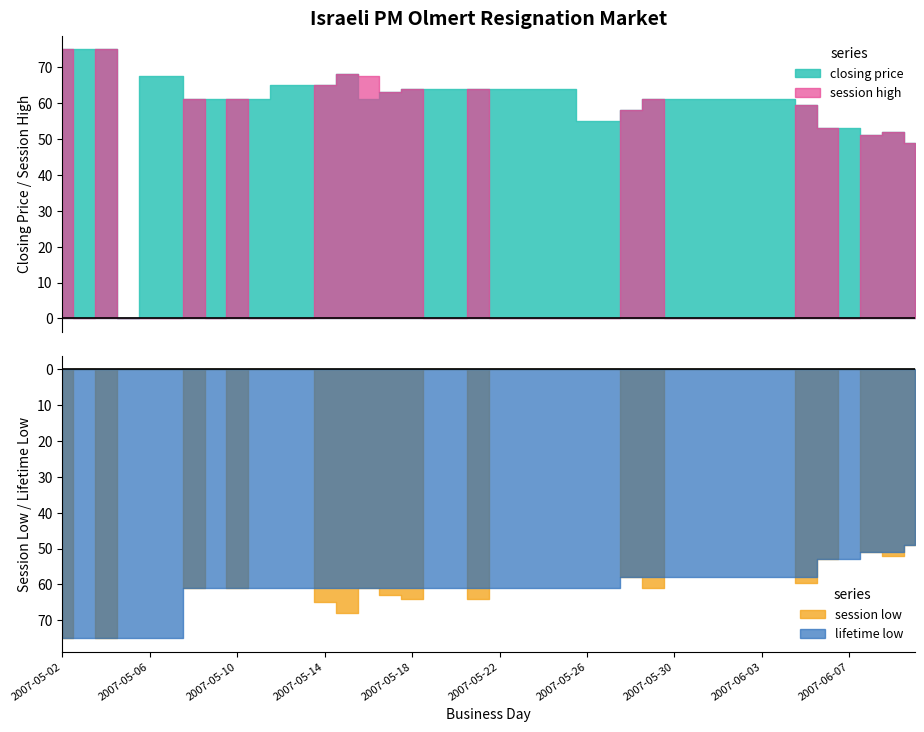

What are all the series names shown in the legend?

closing price, session high, session low, lifetime low